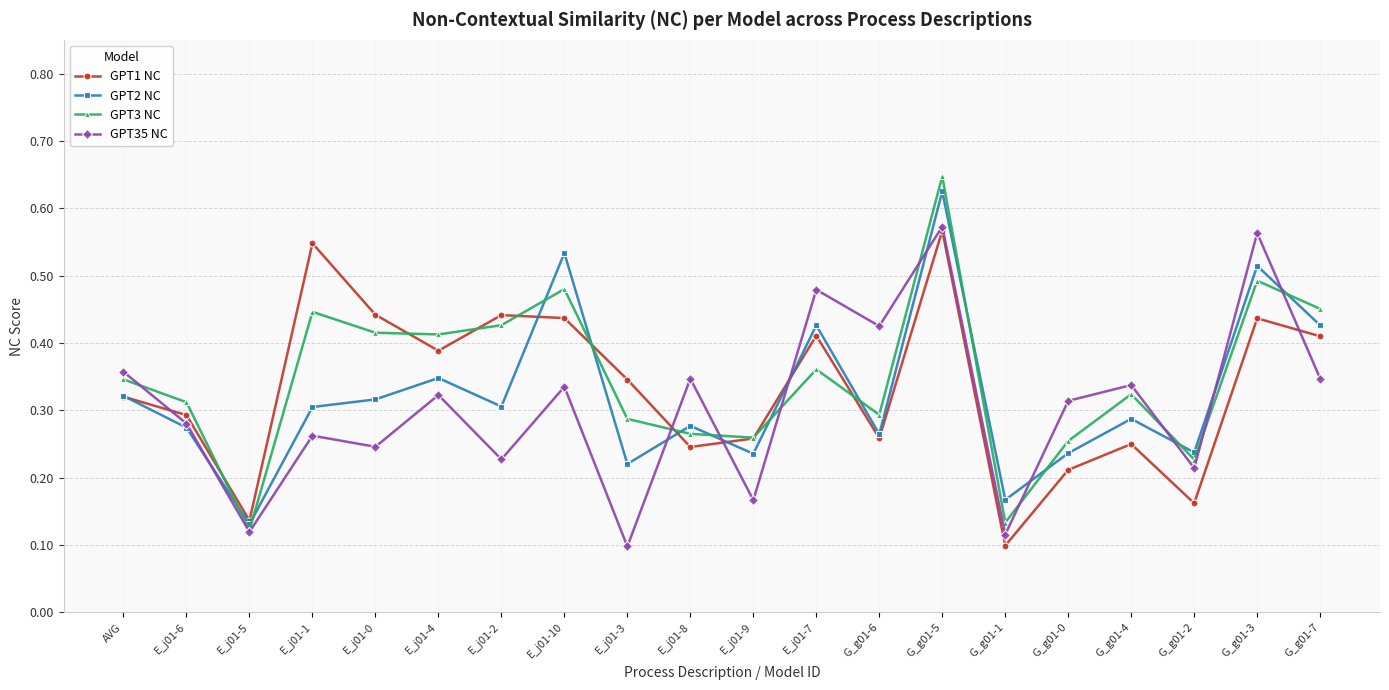

Between E_j01-8 and G_g01-3, which series saw the biggest shift?

GPT2 NC